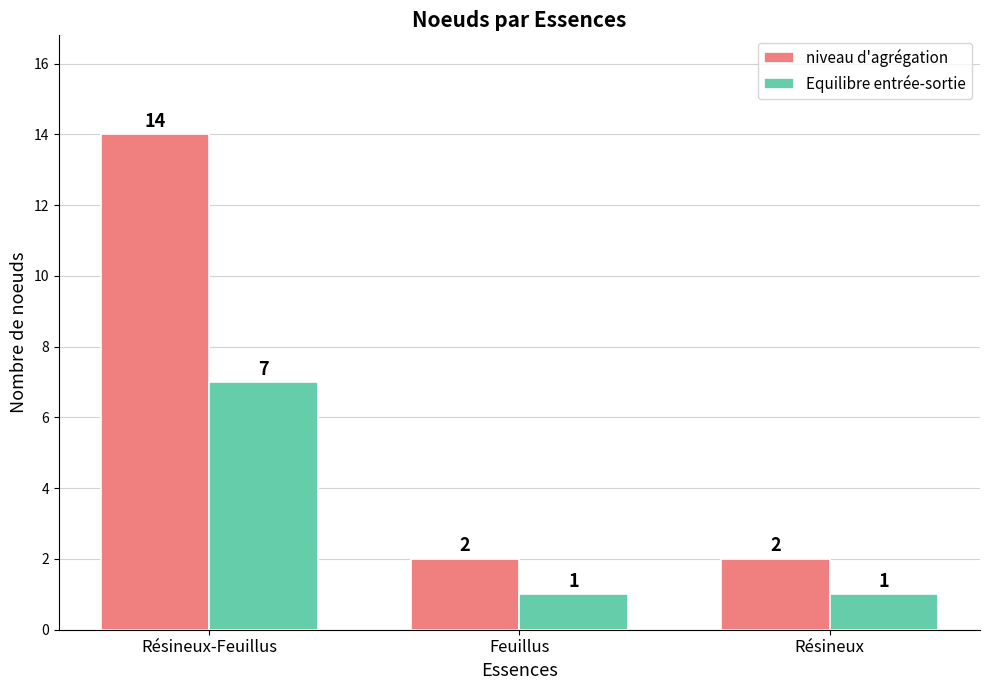

How many groups of bars are there?

3